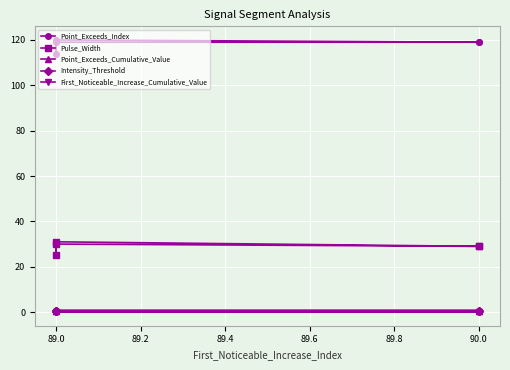

True or false: Pulse_Width has more than 0 points higher than both neighbors.

True